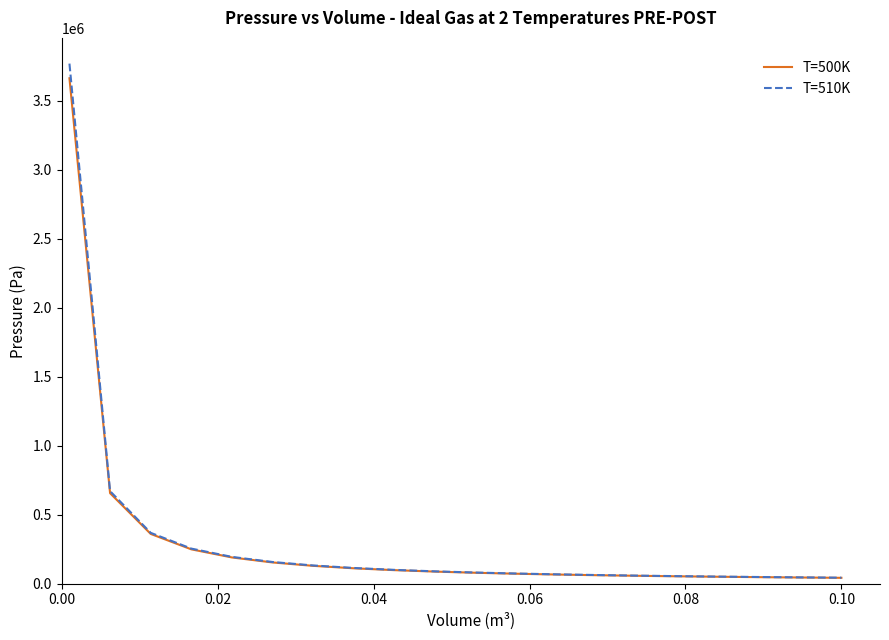

What is the highest value of the T=500K series?

3662453.4